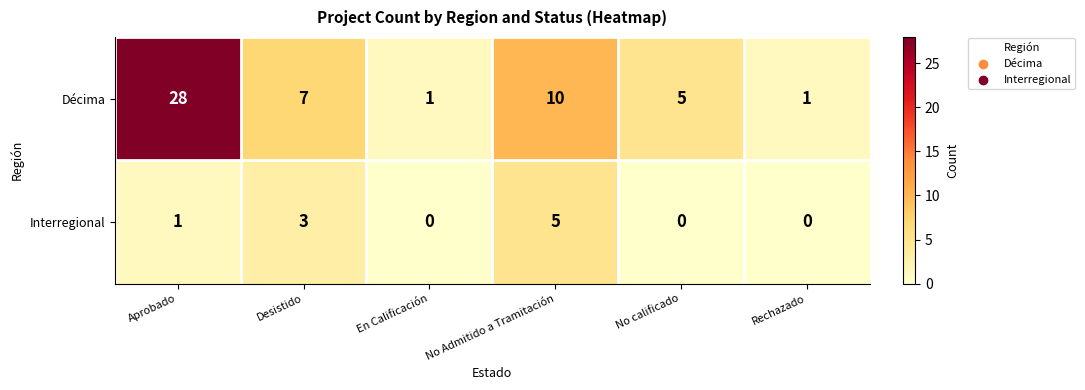

At which label does Décima first exceed 7?

Aprobado